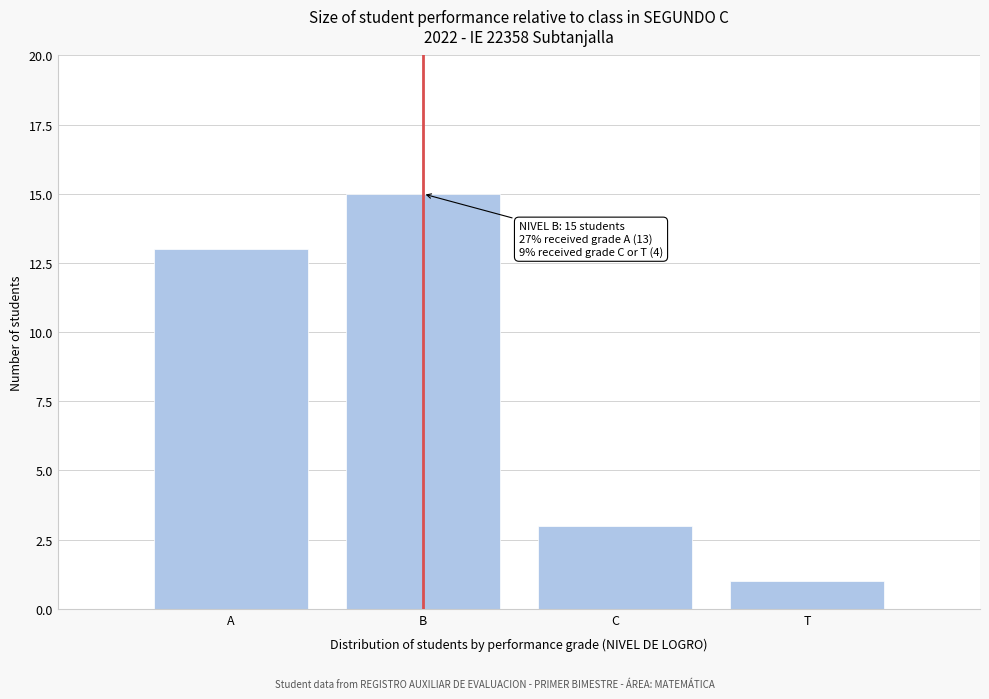

Reading left to right, what are all the values shown in this chart?

13	15	3	1